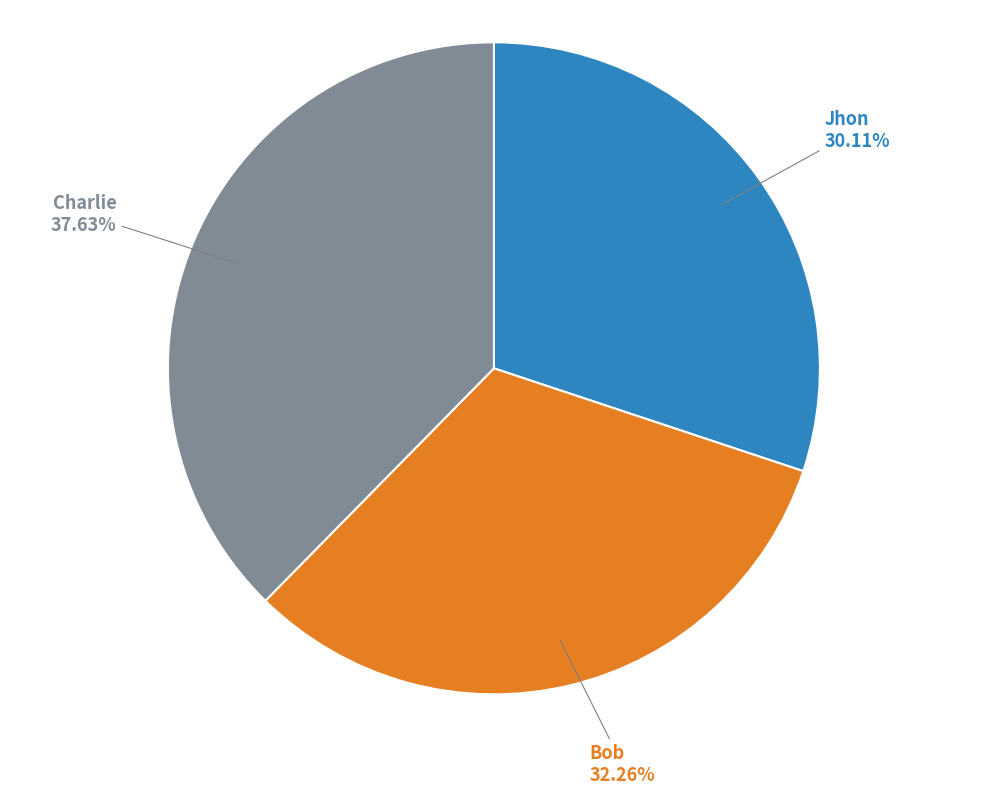

Is Bob the majority of the pie?

No